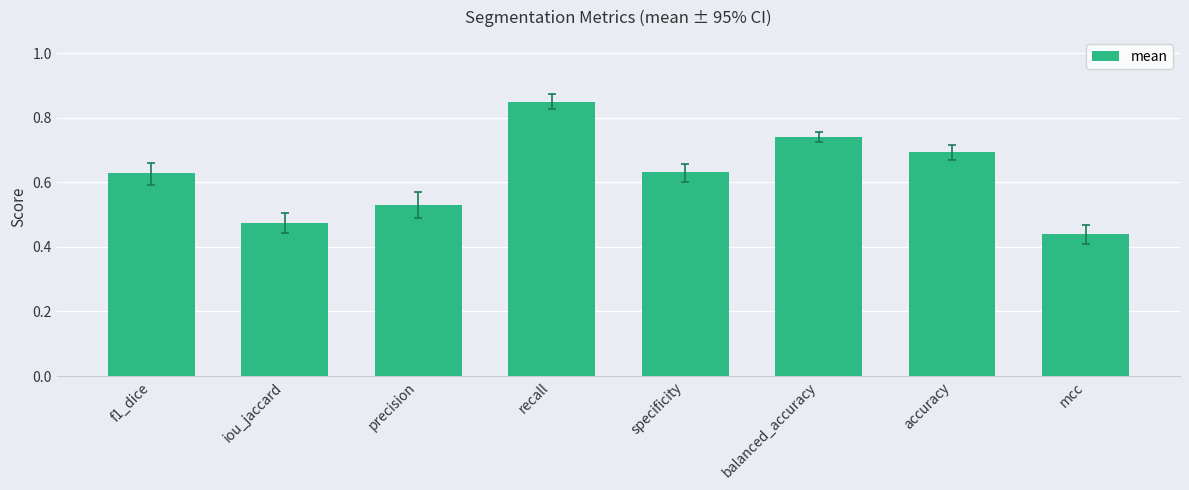

The chart shows a value of 0.3 at f1_dice. True or false?

False